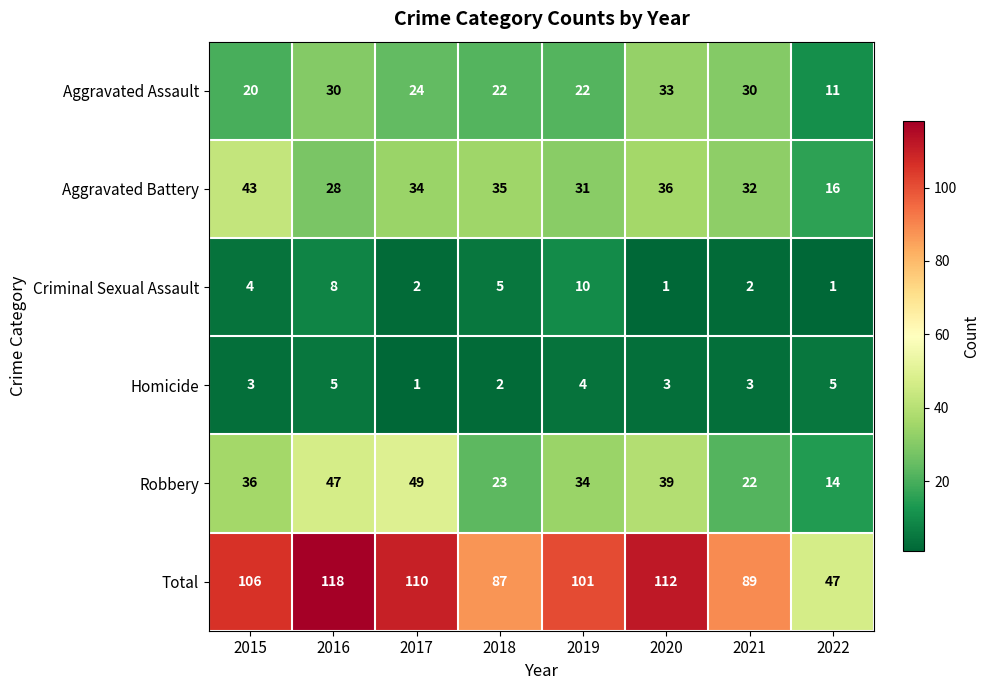

The Aggravated Battery series shows 62 at 2020. True or false?

False